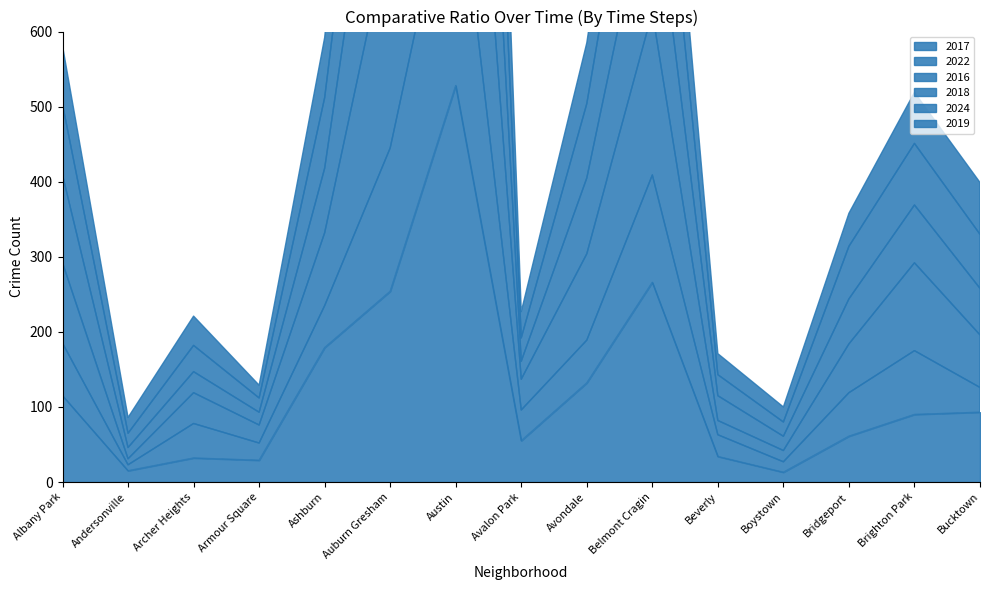

Which series ends up on top after the final intersection of 2019 and 2018?

2019